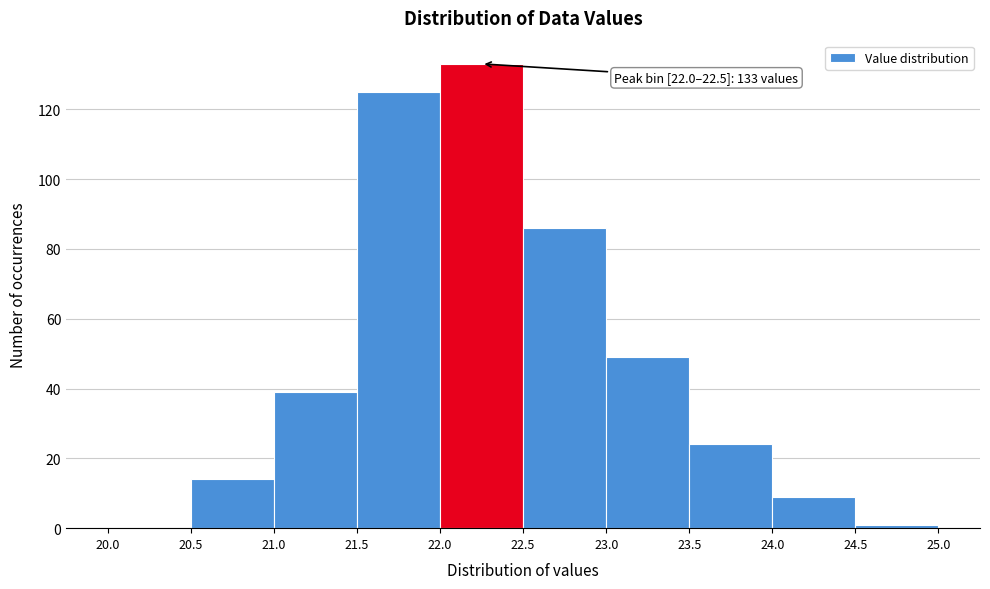

Which range on the x-axis has the tallest bar?

22.0 to 22.5